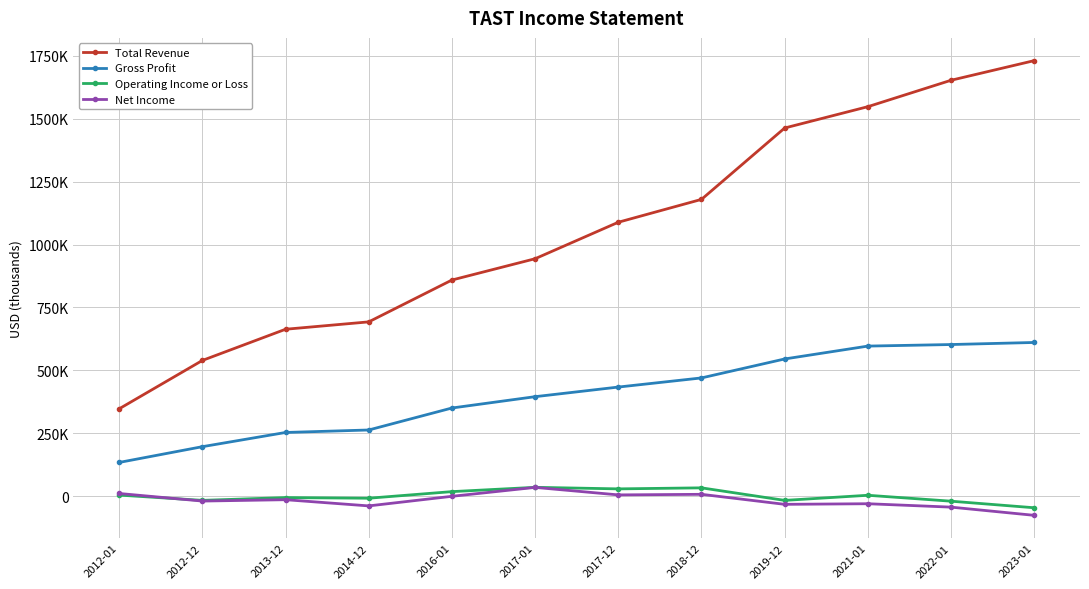

Is this an area chart (filled region under the line)?

No